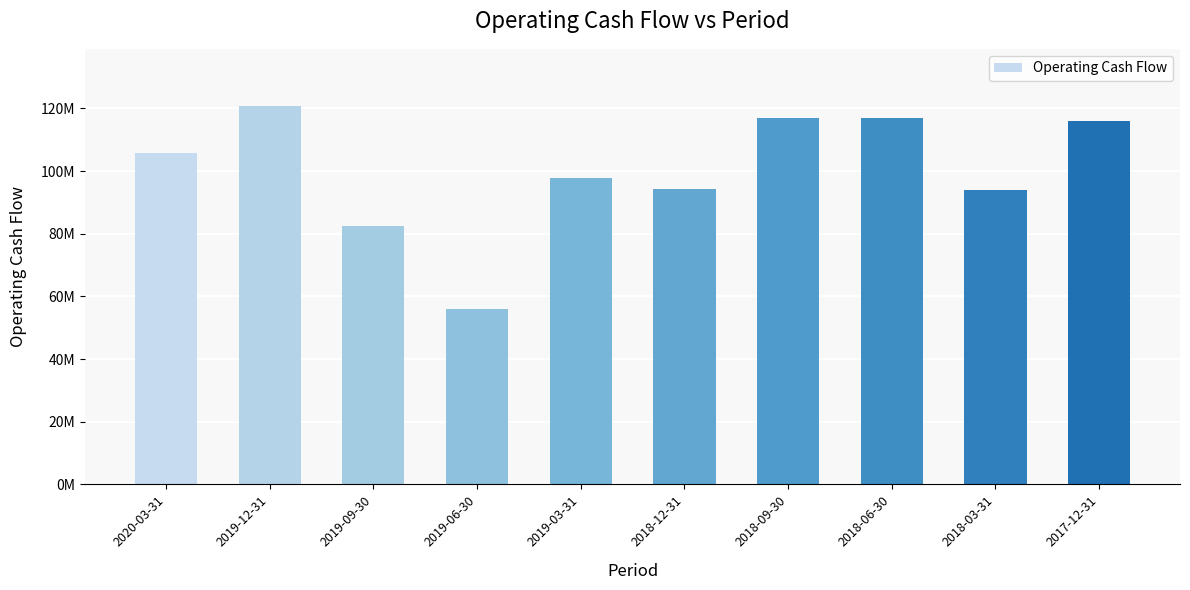

Reading left to right, list all the values displayed in this chart.

105763000	120866000	82620000	55916000	97868000	94221000	116973000	117075000	93976000	115878000